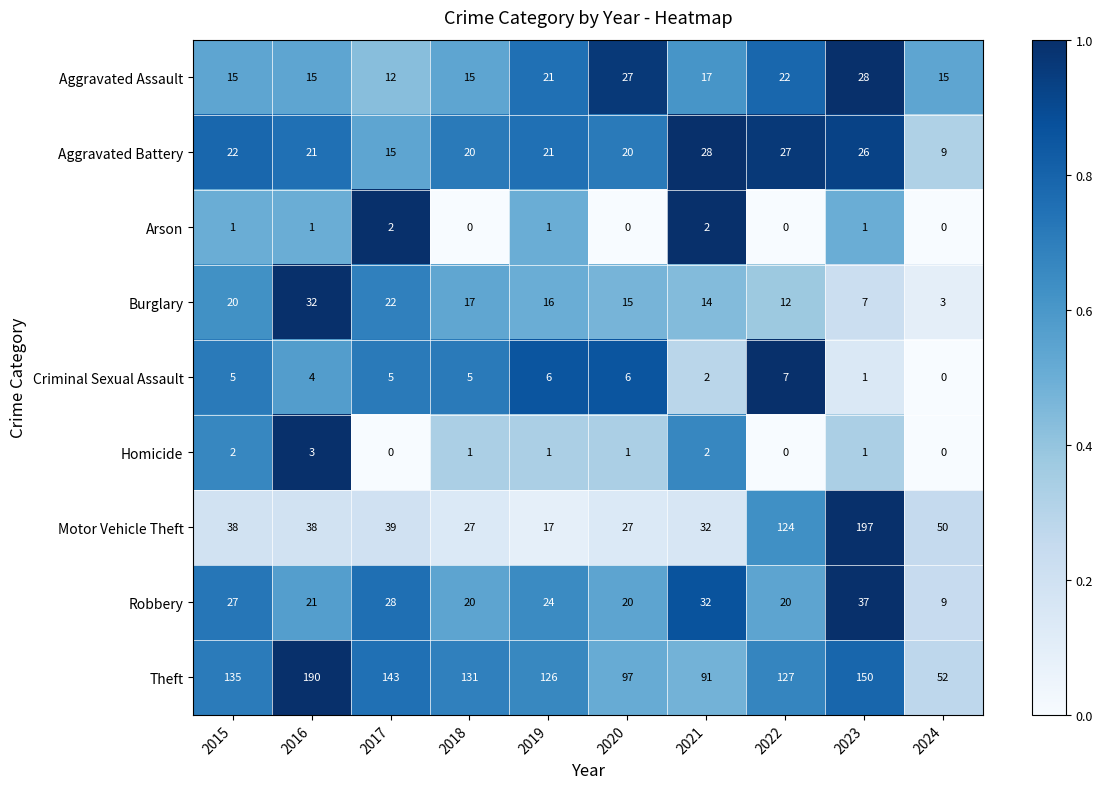

What is the average value of the Motor Vehicle Theft series?

59